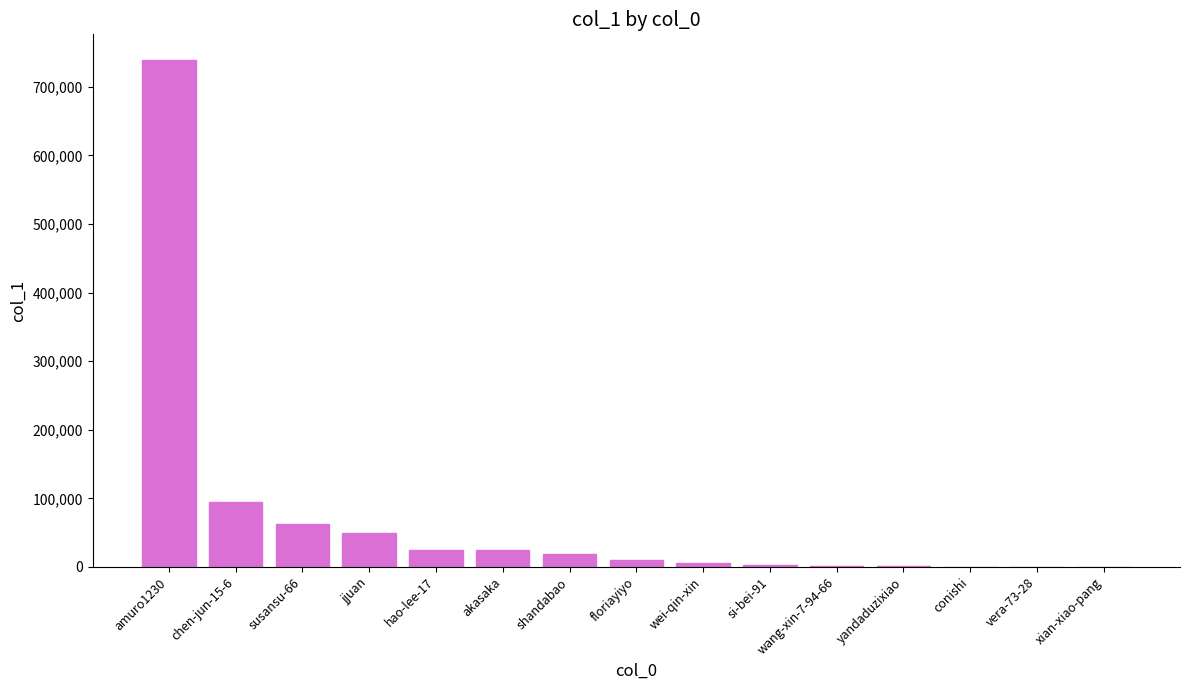

Where is the data nearest to the value 369894?

chen-jun-15-6